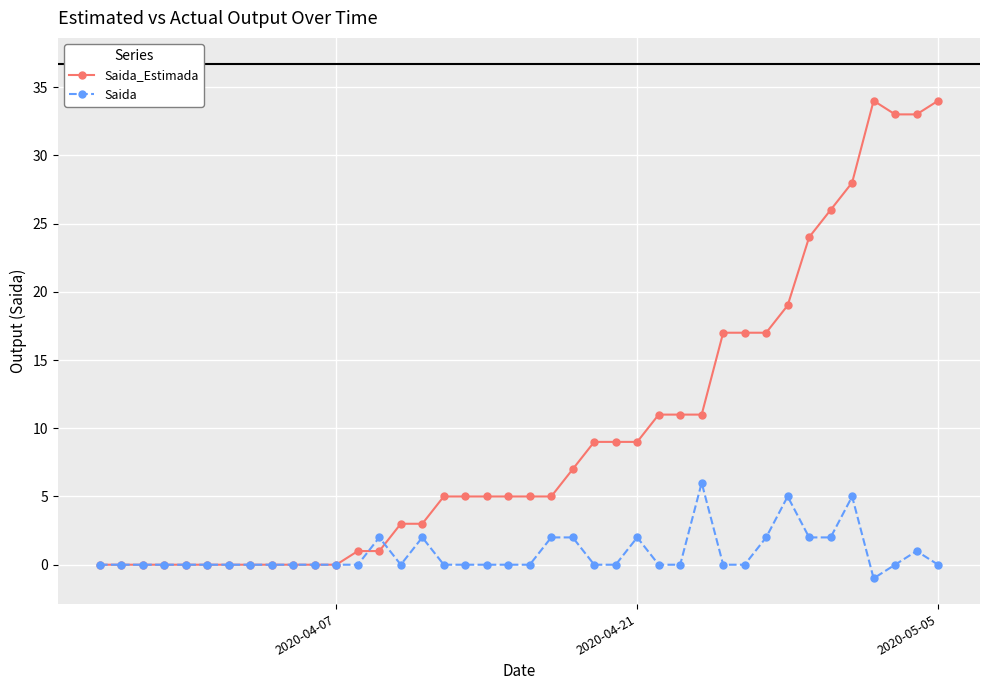

What is the maximum value for Saida?

6